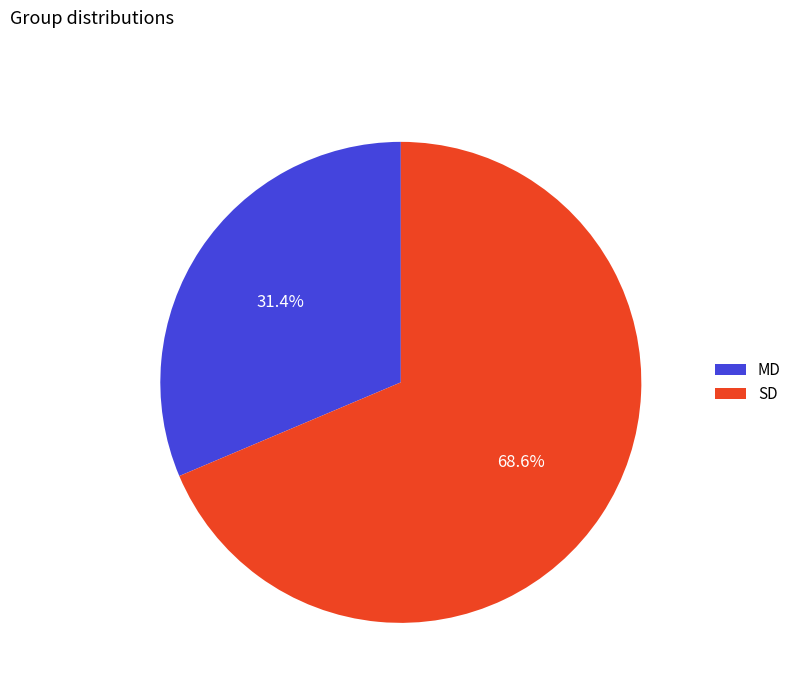

To the nearest percent, what is the difference between the largest and smallest slice percentages?

37%